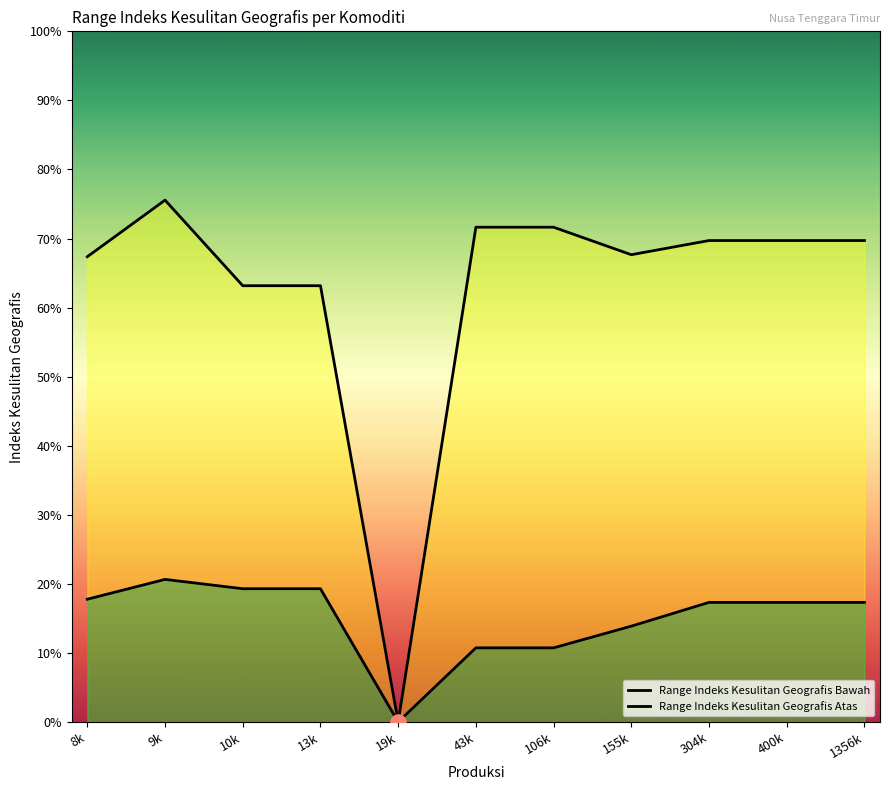

What are all the series names shown in the legend?

Range Indeks Kesulitan Geografis Bawah, Range Indeks Kesulitan Geografis Atas